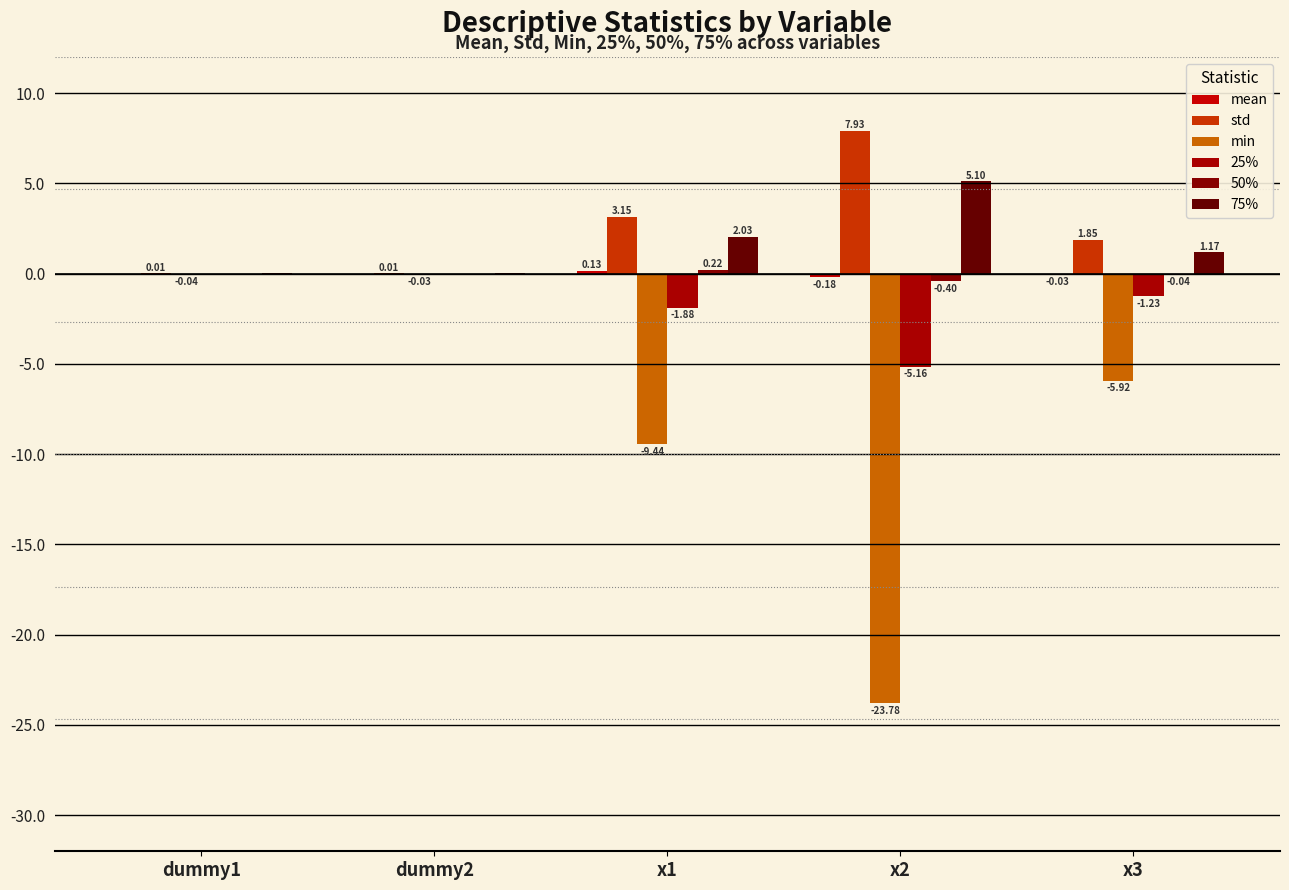

Rank the series by their maximum value, from lowest to highest.

min, 25%, mean, 50%, 75%, std